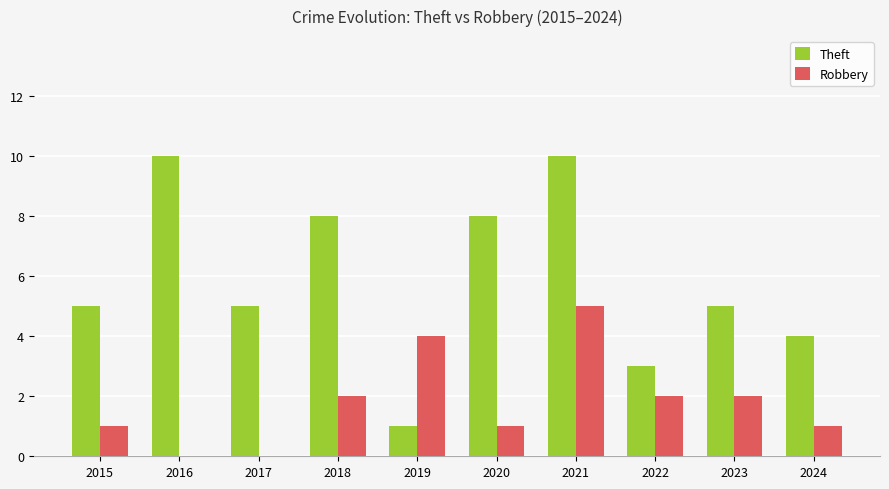

Which series changed the most between 2020 and 2022?

Theft